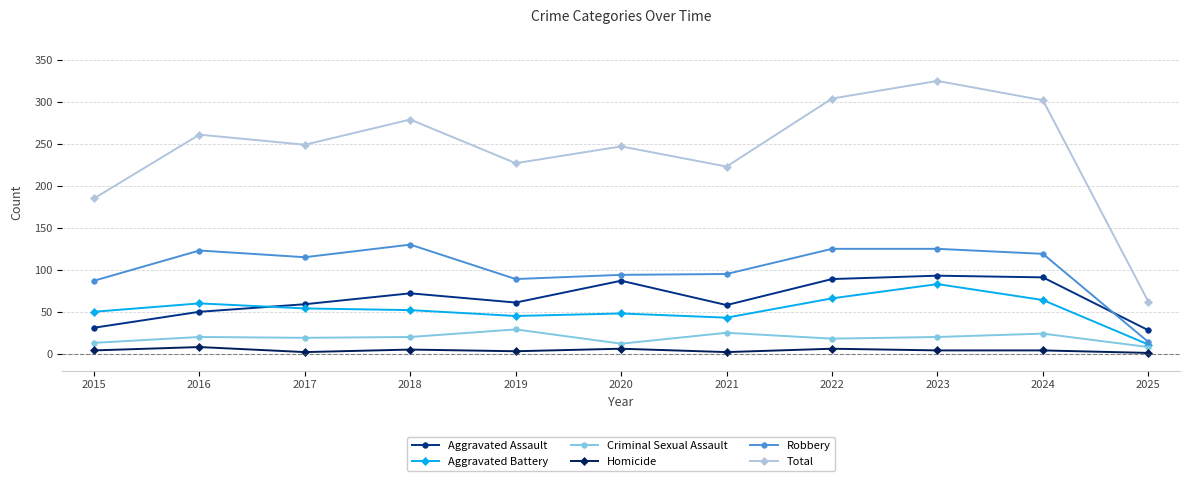

What is the greatest value displayed?

325